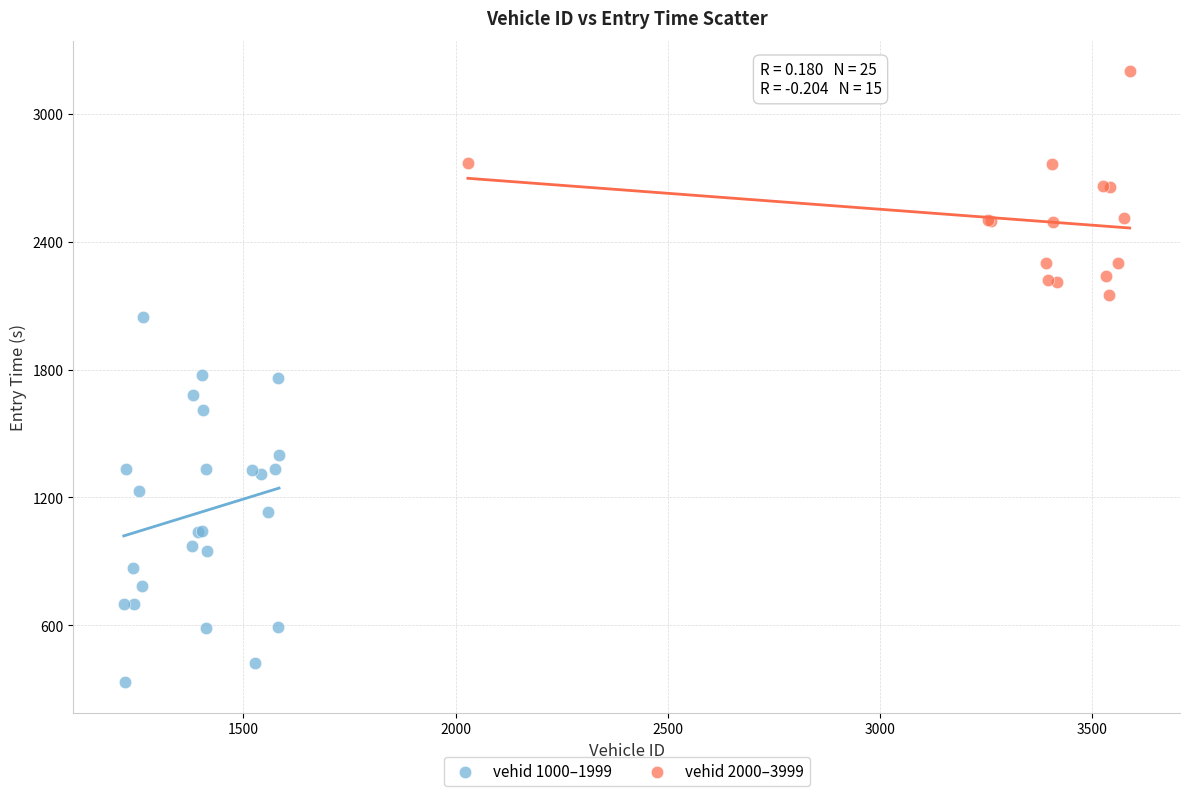

Which series contains the lowest Y value?

vehid 1000–1999